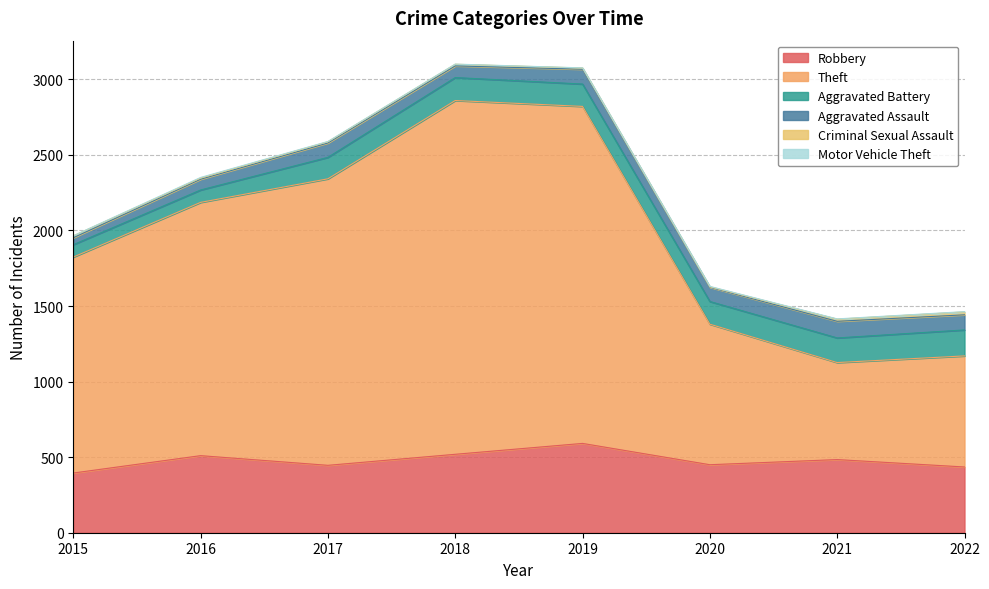

How many lines are shown in the chart?

6